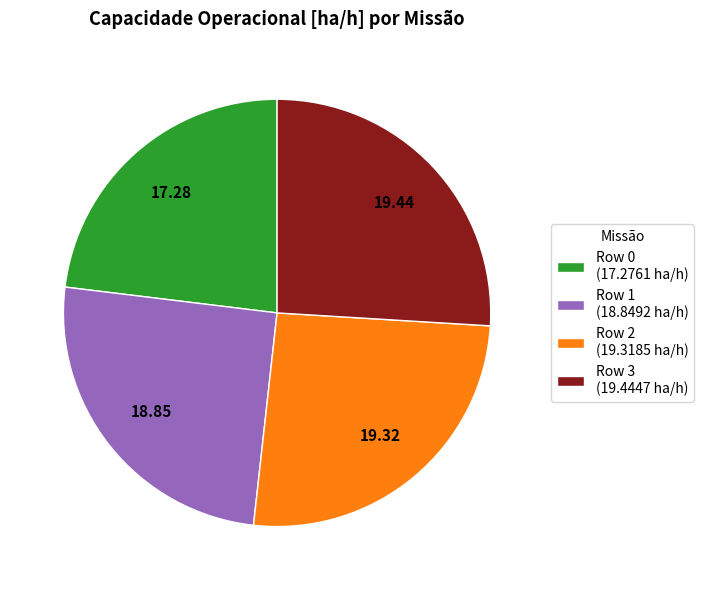

Is there any slice that represents more than half of the pie?

No